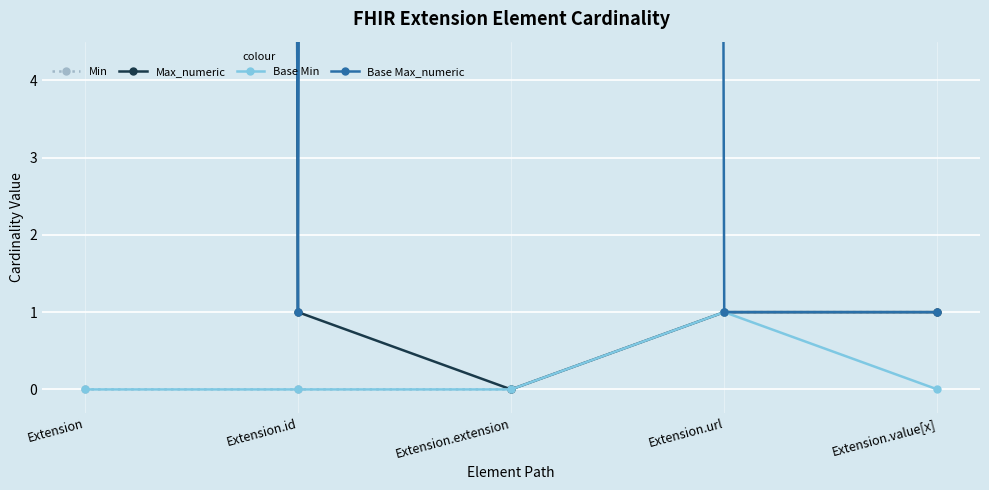

What is the spread (max minus min) of values at Extension.value[x]?

1